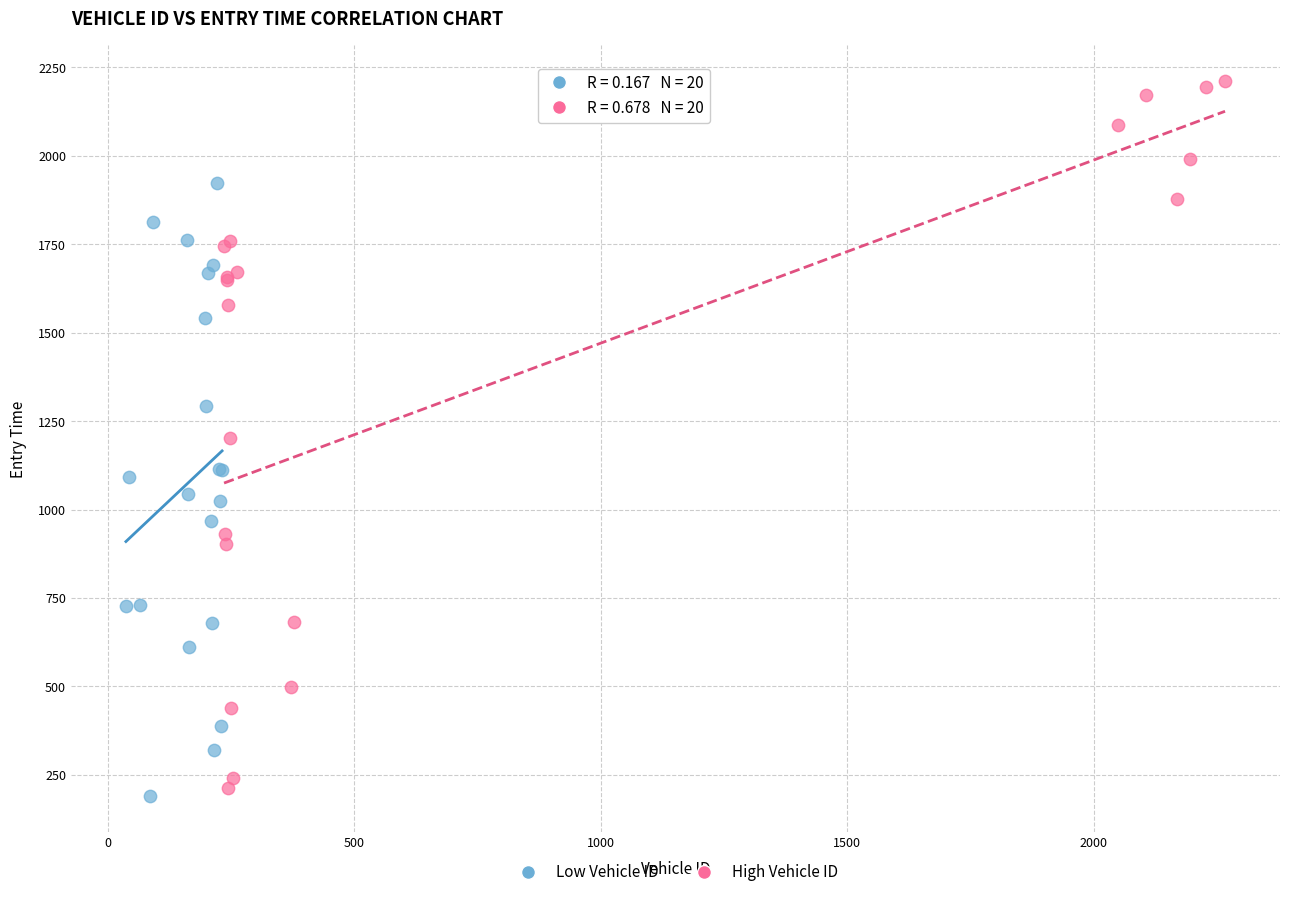

Which series has the widest spread of Y values?

High Vehicle ID